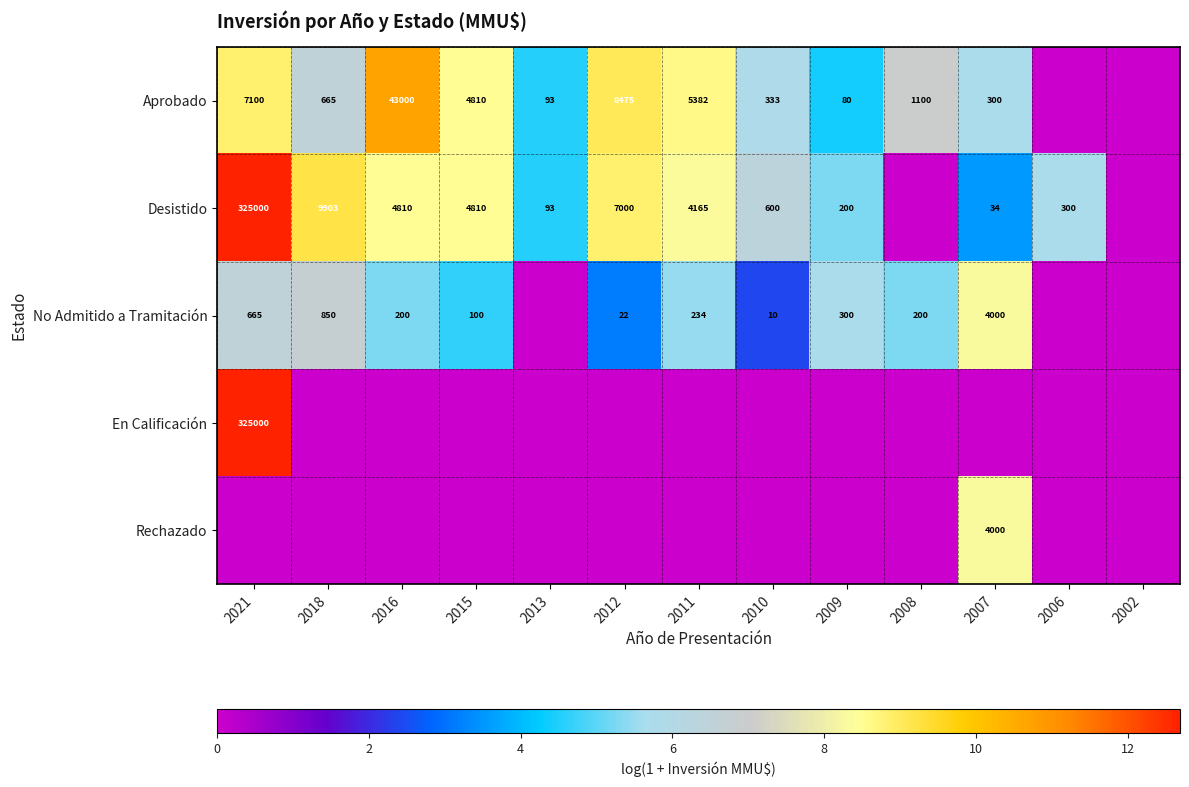

True or false: En Calificación has a value of 463168 at 2021.

False